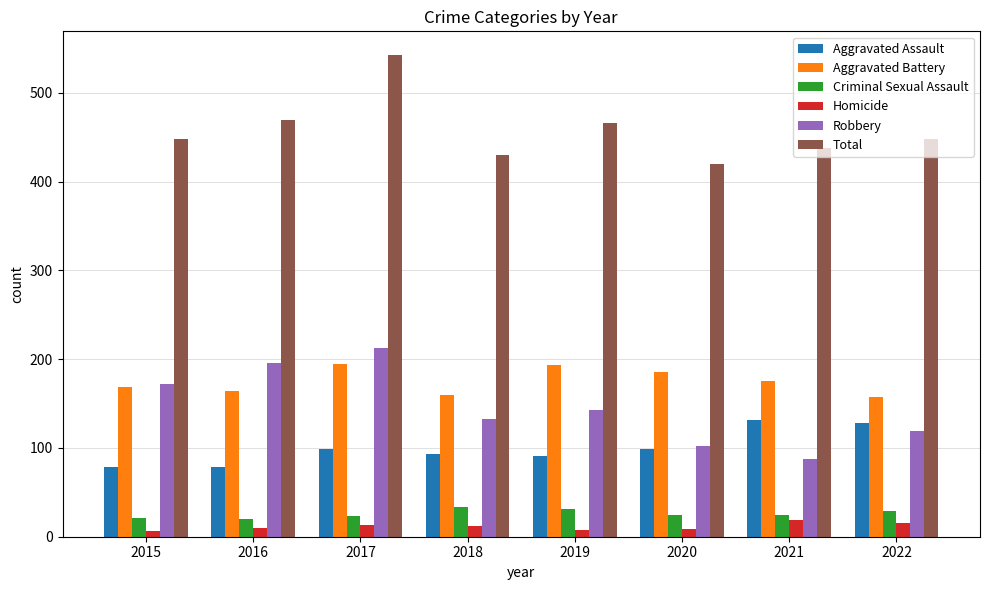

Is it true that Robbery equals 88 at 2021?

True